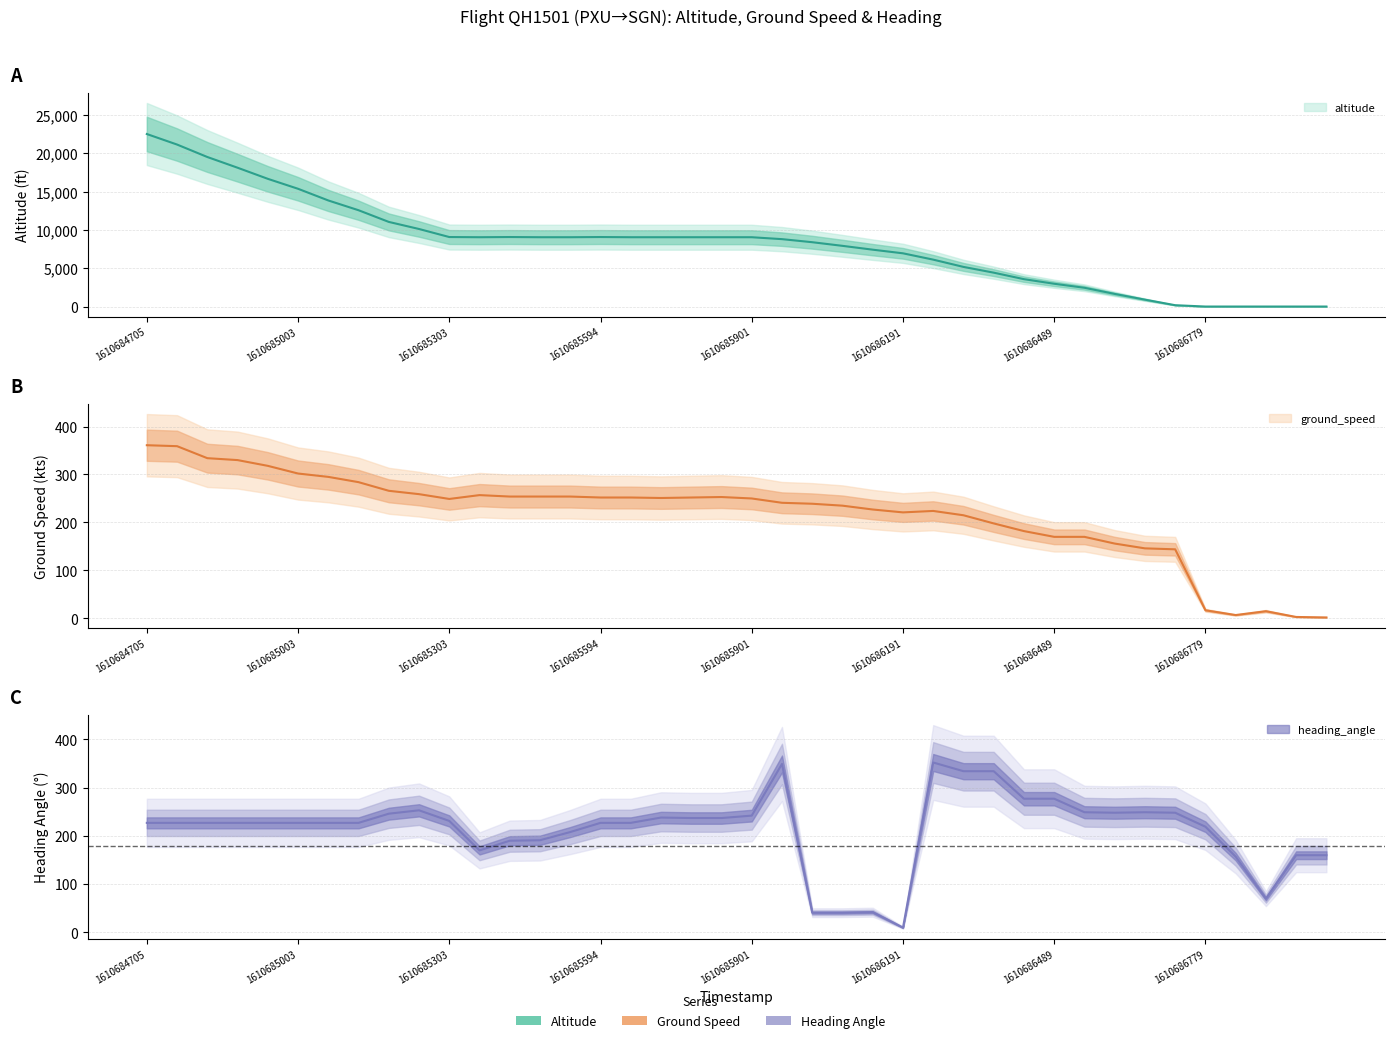

How many times do ground_speed and altitude cross each other?

1